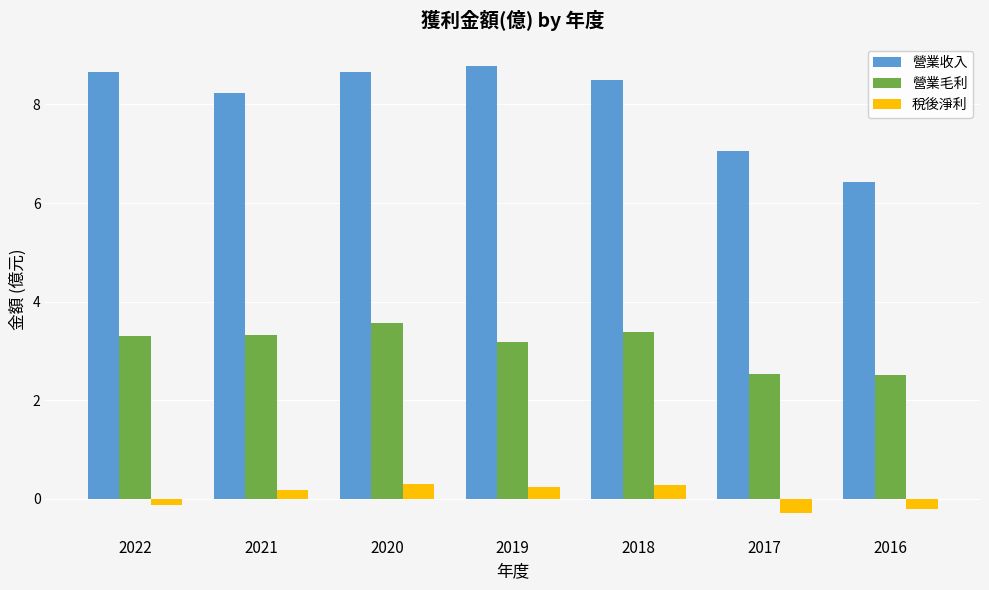

At 2016, list the series in order from smallest to largest.

稅後淨利, 營業毛利, 營業收入